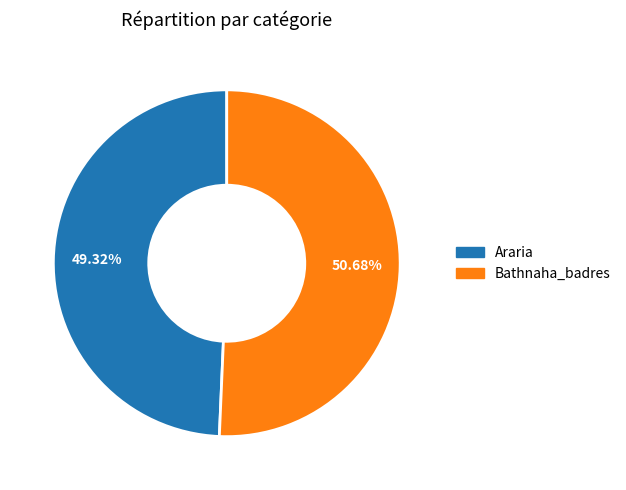

How many segments does this pie chart have?

2